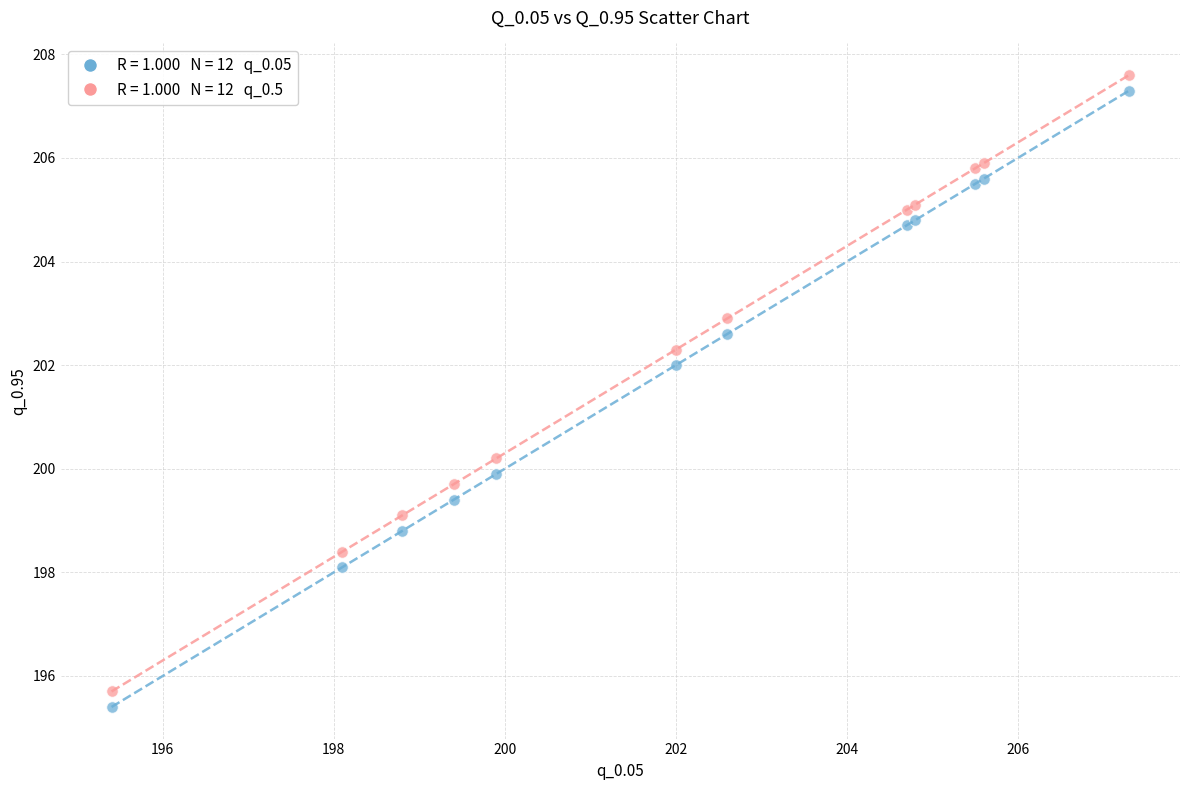

Across all series, what Y value is closest to 201?

200.2